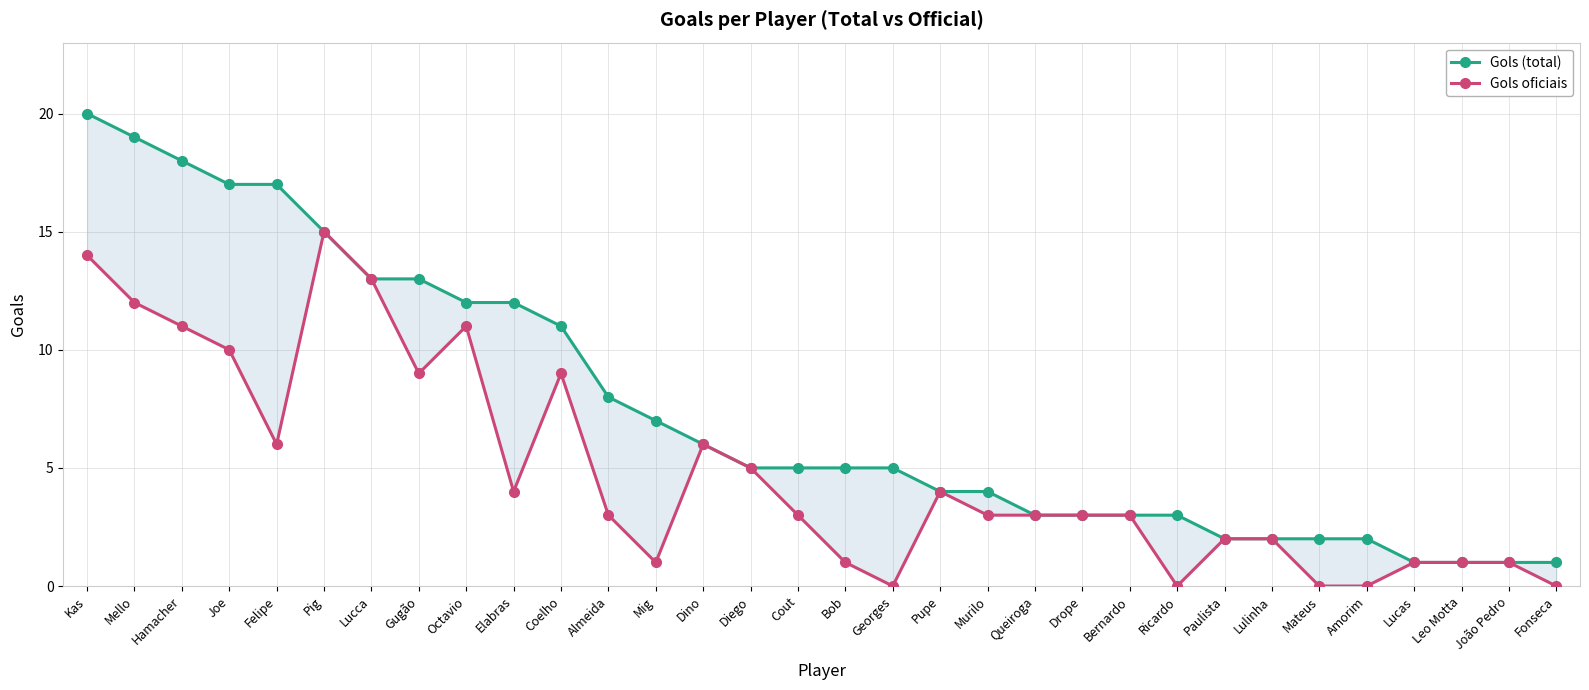

In Gols oficiais, how many points are higher than both neighbors (excluding endpoints)?

5